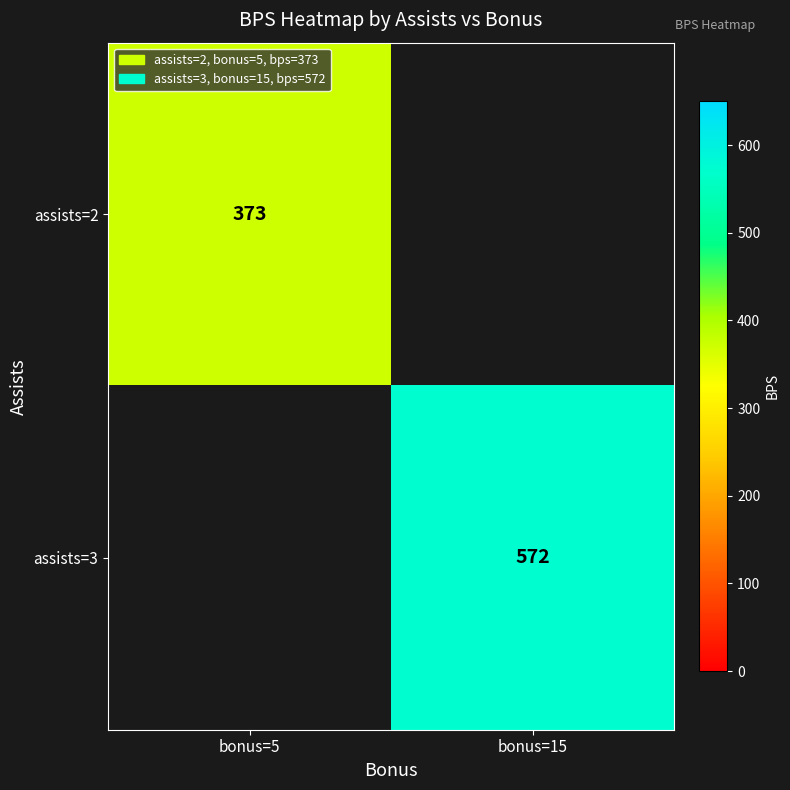

At how many categories does at least one series exceed 388?

1